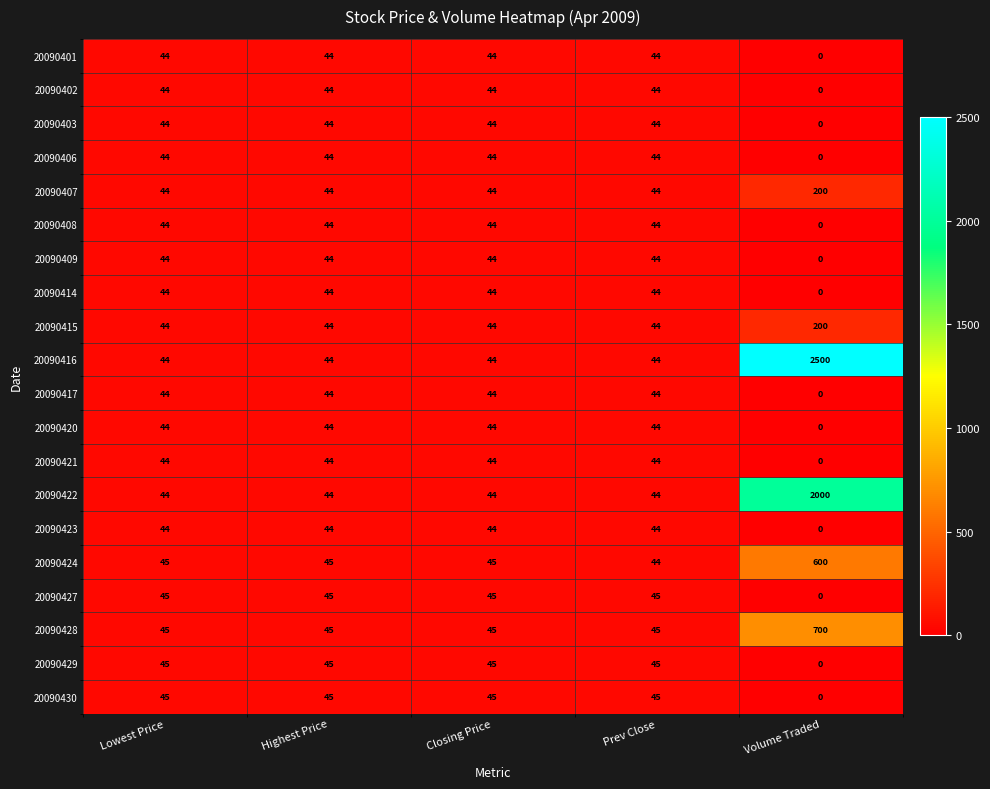

What is the sum of the 20090424 values at Prev Close and Volume Traded?

644